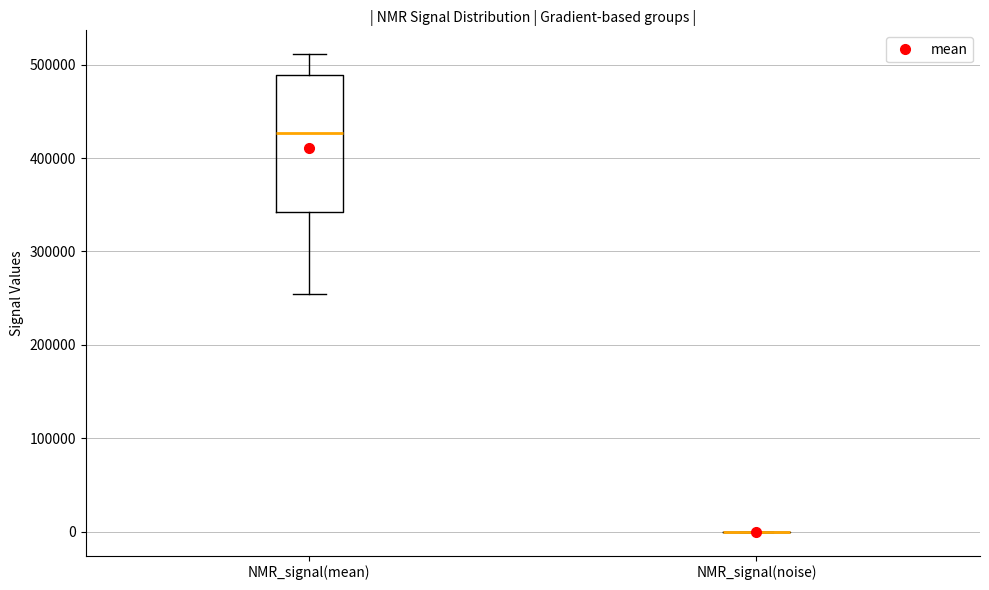

Which box is the tallest, from its lower edge to its upper edge?

NMR_signal(mean)